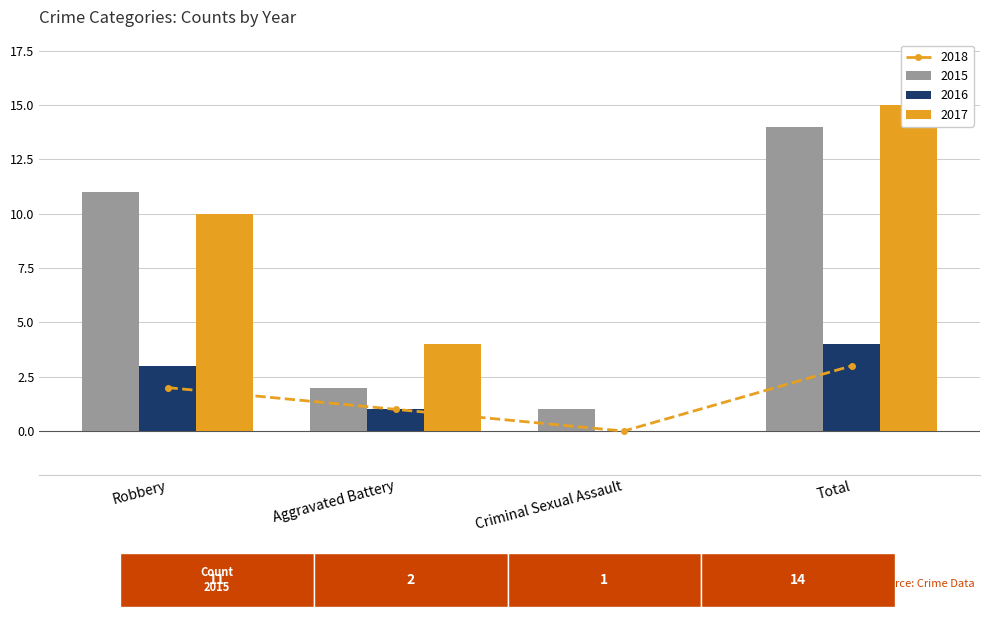

The value of 2016 at Robbery is 2. True or false?

False